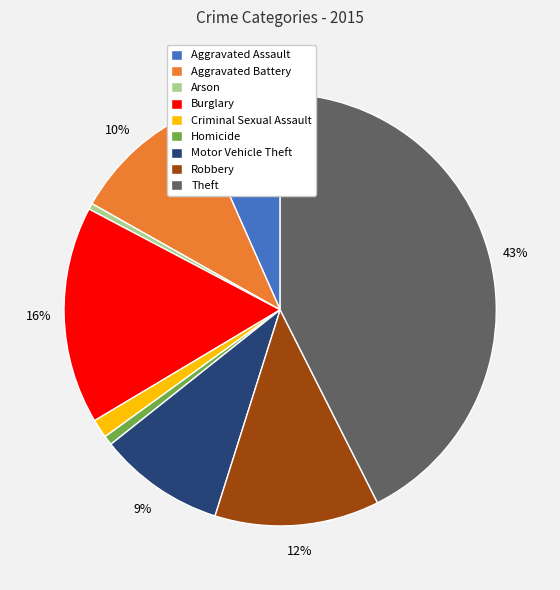

Which slice is the largest?

Theft